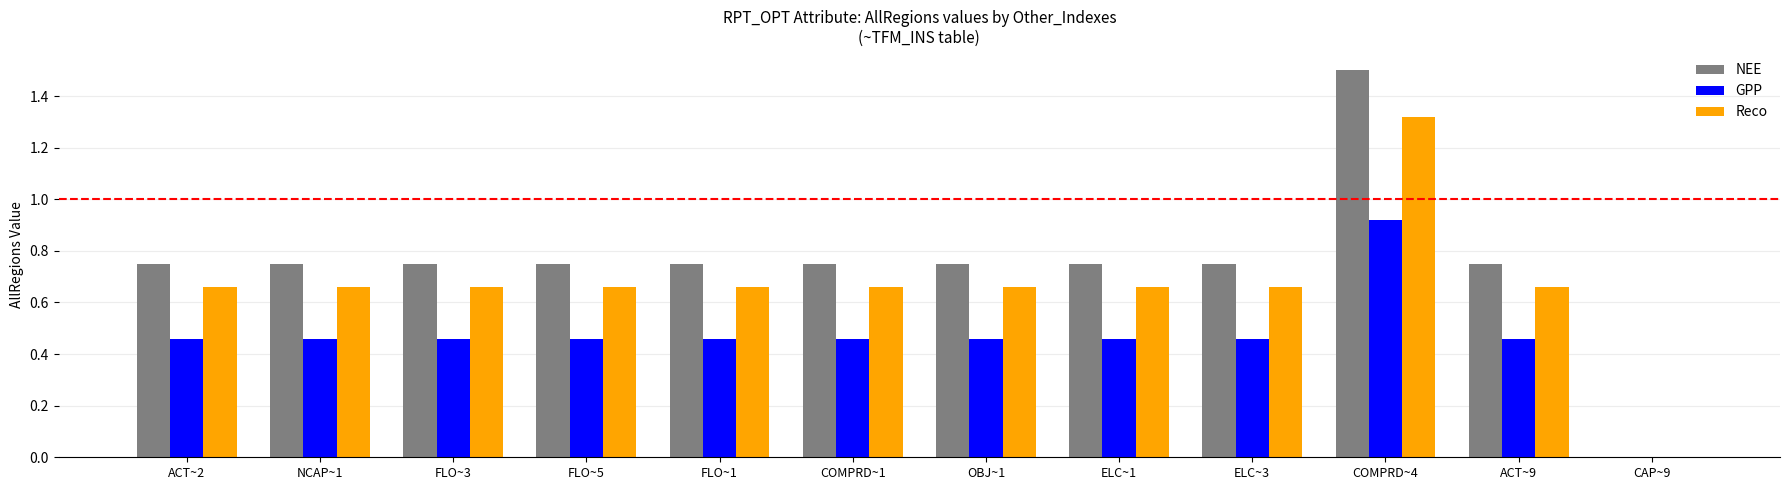

What is the sum of all Reco values?

7.9